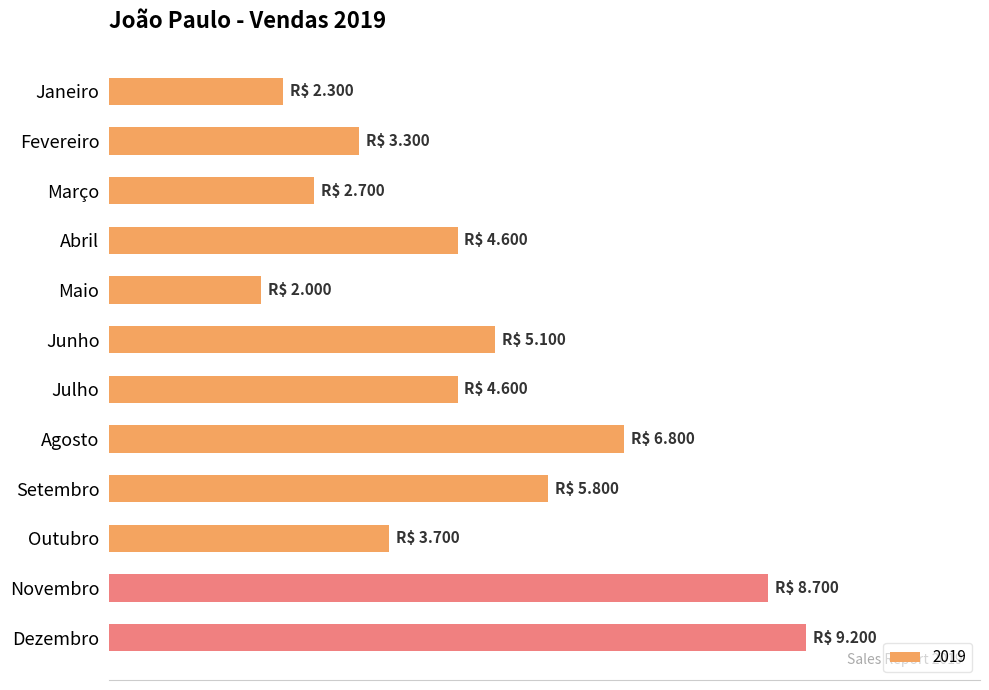

What is the smallest value displayed?

2000